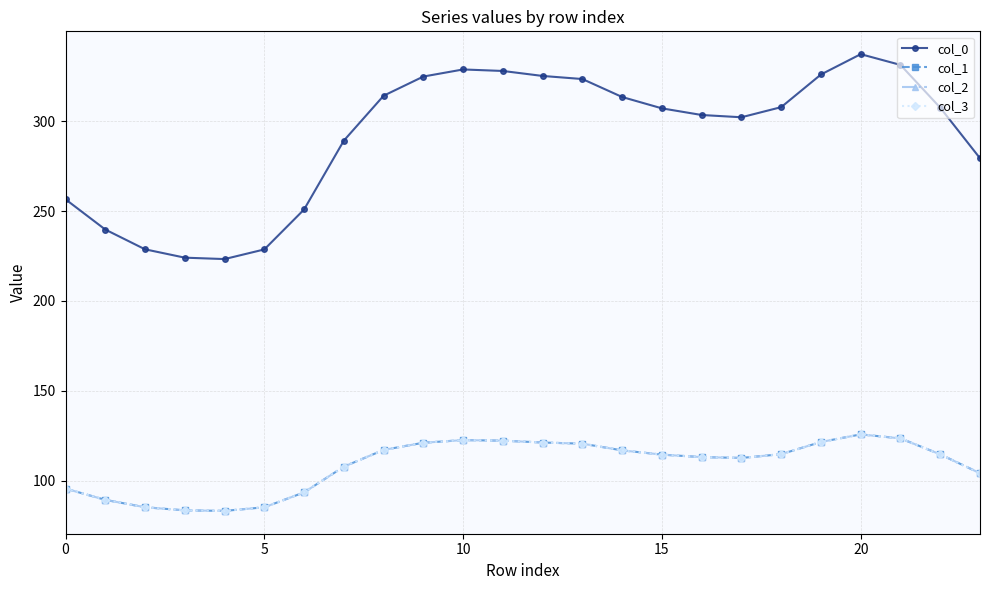

Does the chart have visible grid lines?

Yes